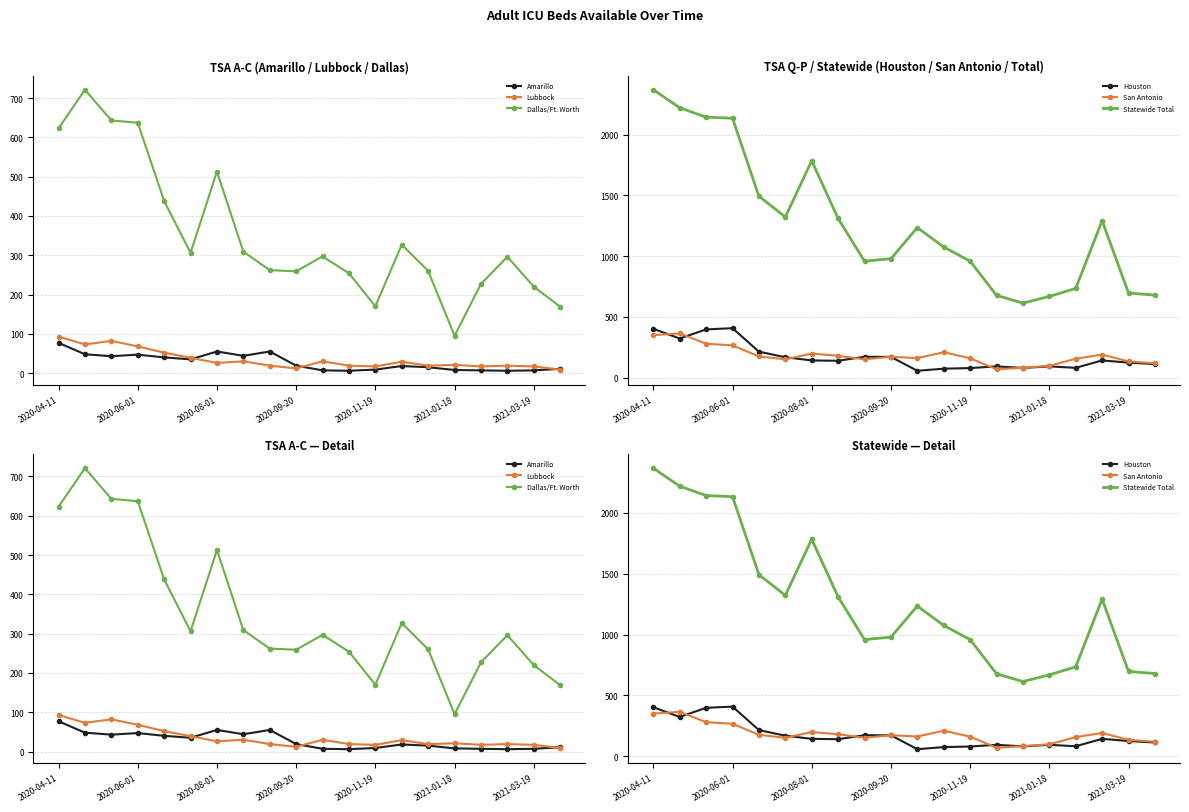

True or false: Lubbock and Houston cross at least once.

False